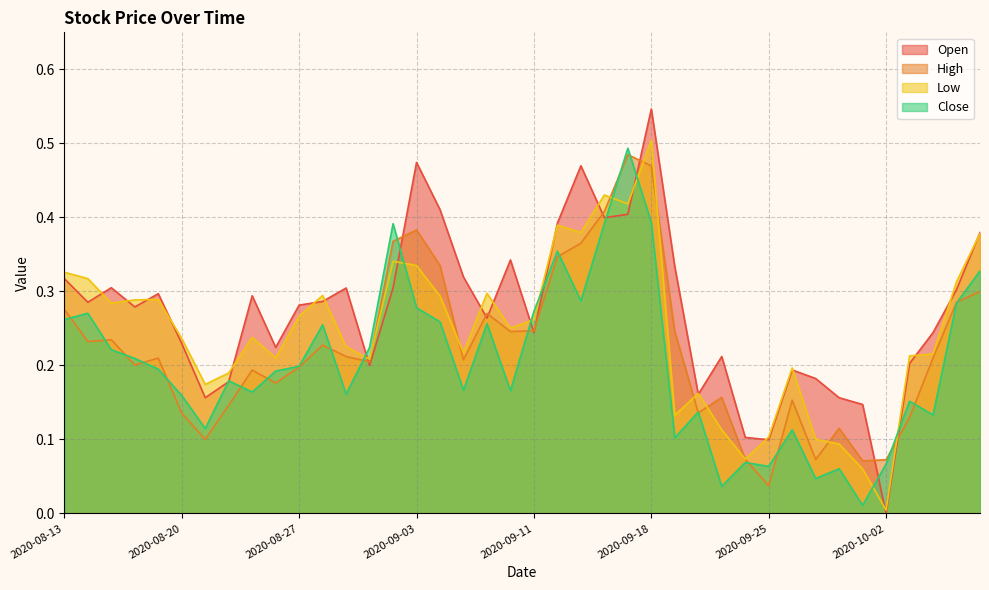

What is the label of the 32nd point from the right?

2020-08-25